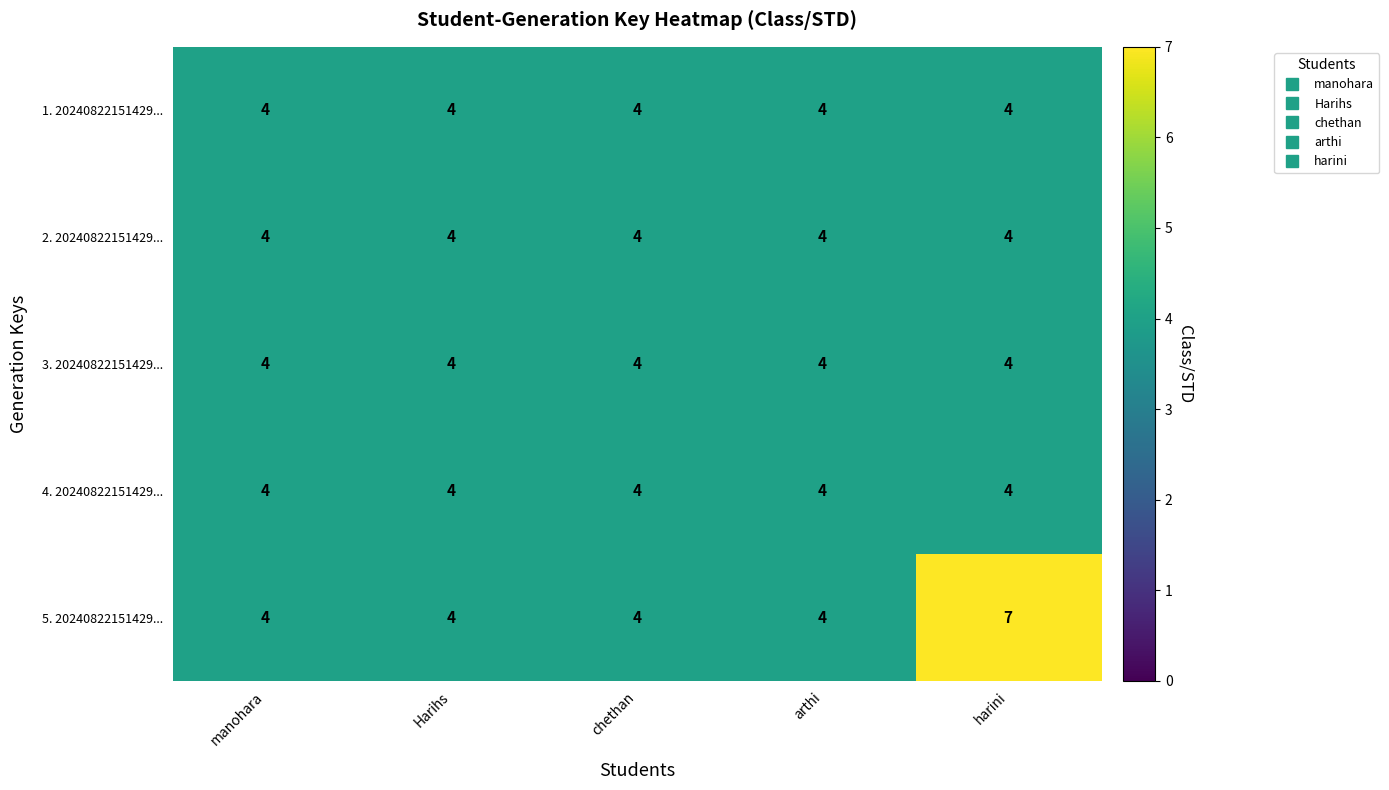

What is the difference between the maximum and minimum values in the 5. 20240822151429... series?

3